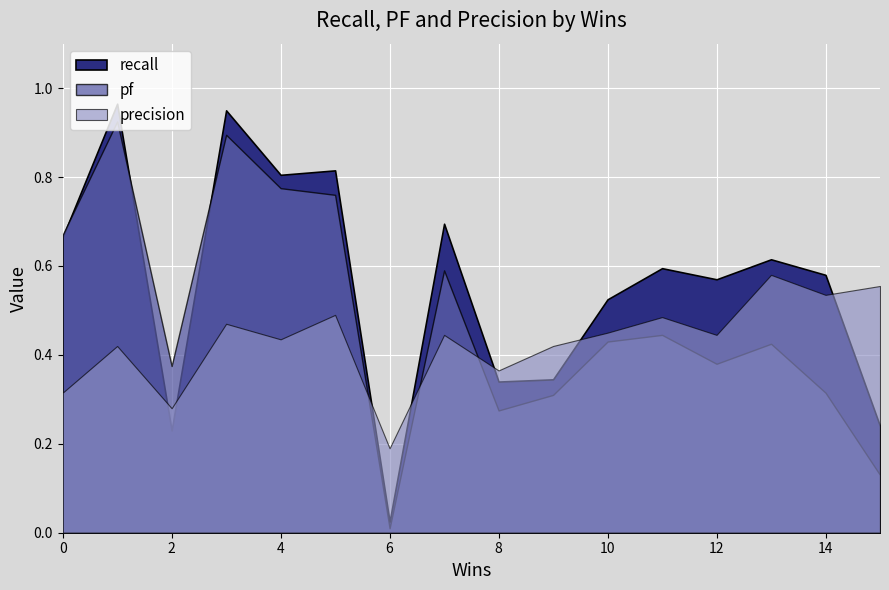

The value of precision at 2 is 0.3. True or false?

False